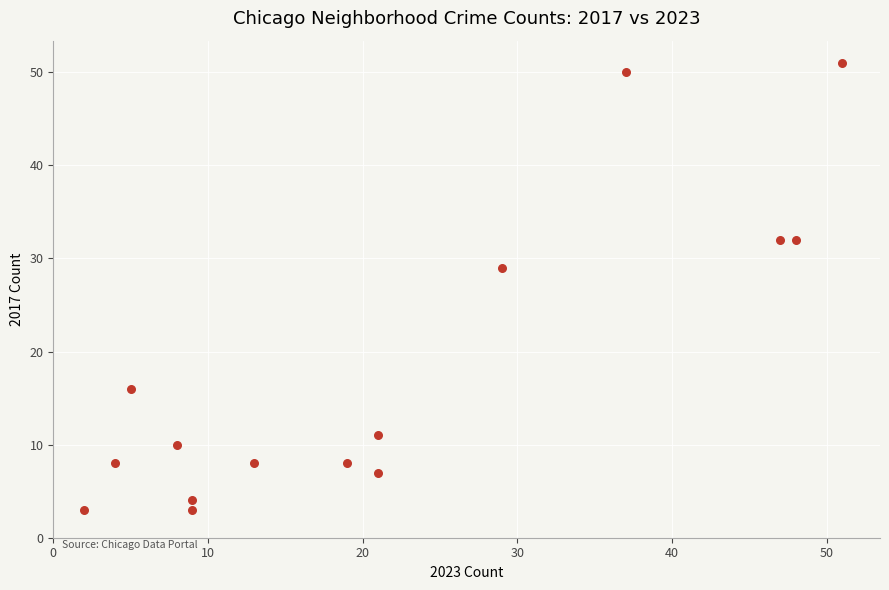

What Y value in the scatter plot is closest to 27?

29